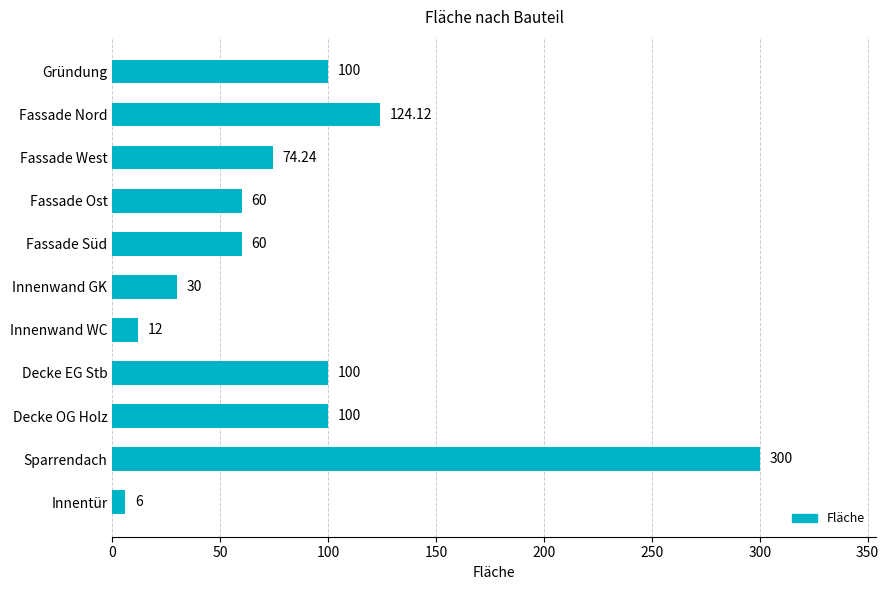

What is the label of the 6th bar from the bottom?

Innenwand GK